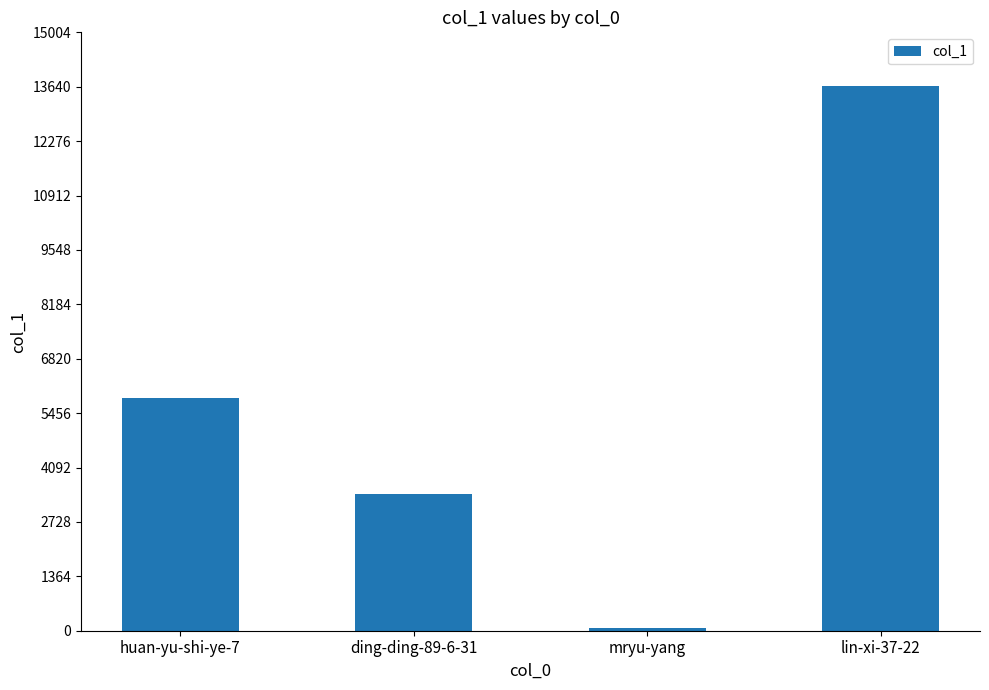

Rank the categories by value from lowest to highest.

mryu-yang, ding-ding-89-6-31, huan-yu-shi-ye-7, lin-xi-37-22